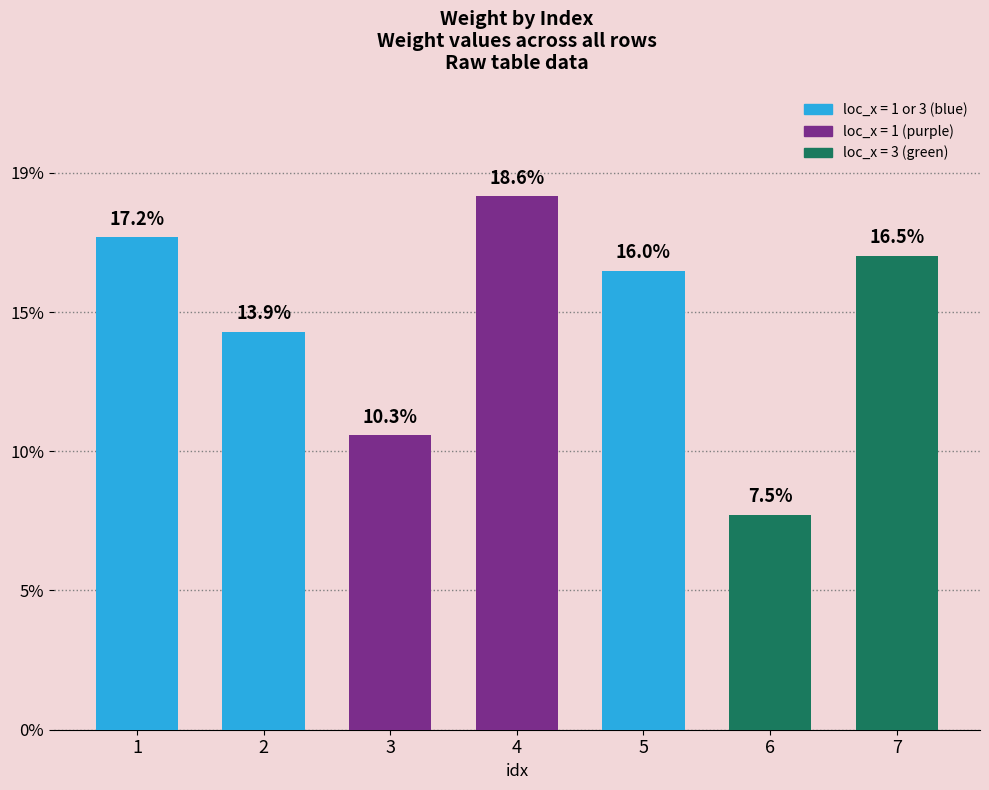

Does the chart contain any negative values?

No